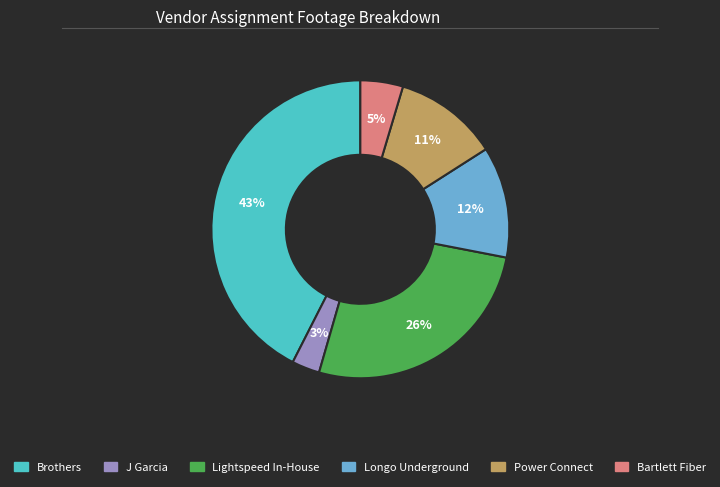

What is the ratio of the value at Longo Underground to the value at Lightspeed In-House?

0.5